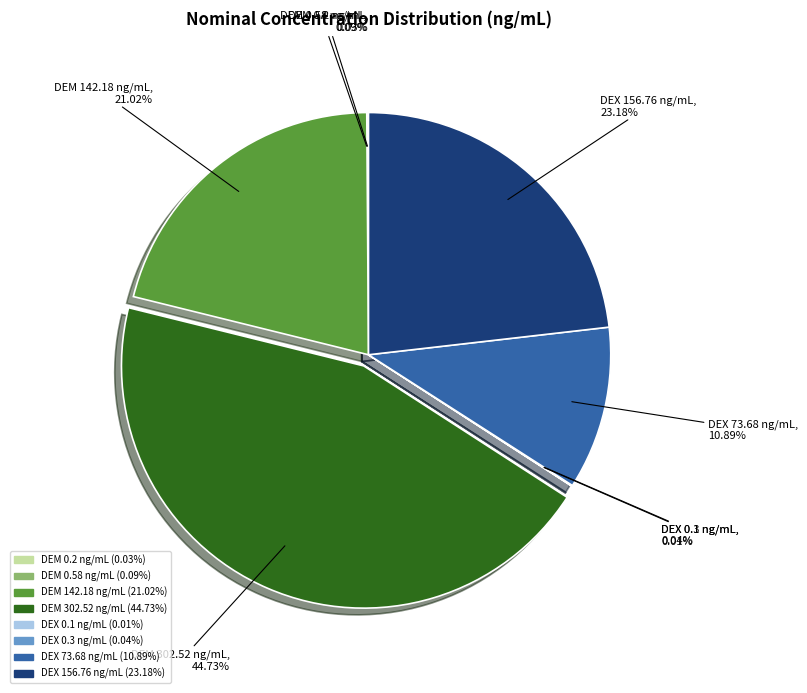

What is the ratio of the value at DEX 73.68 ng/mL to the value at DEM 142.18 ng/mL?

0.5